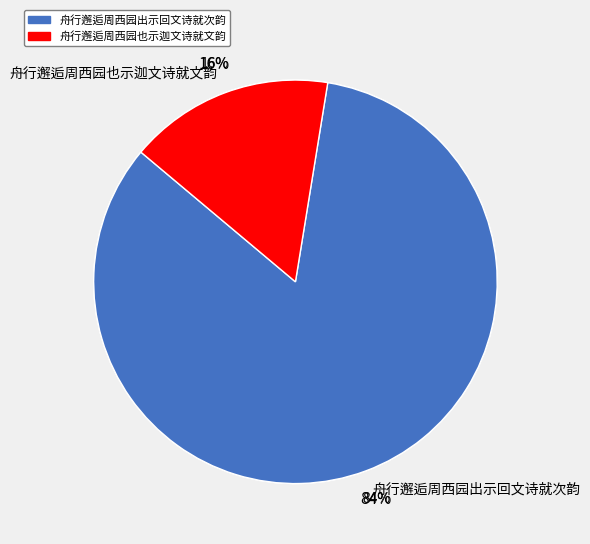

Does 舟行邂逅周西园也示迦文诗就文韵 account for over 50% of the chart?

No